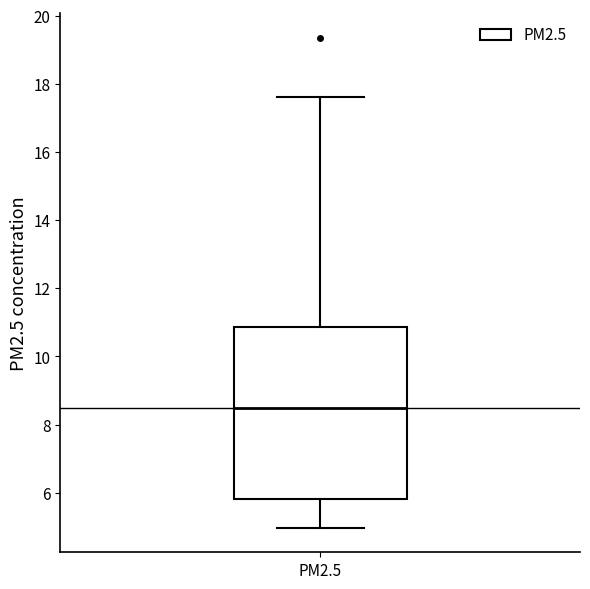

Read this box plot against the y-axis: the position of the median line, the range covered by the box, and the ends of both whiskers. The values are not printed on the chart, so give them approximately, as read against the axis.

median 8.4, box 5.8 to 10.8, whiskers 5.0 to 17.6